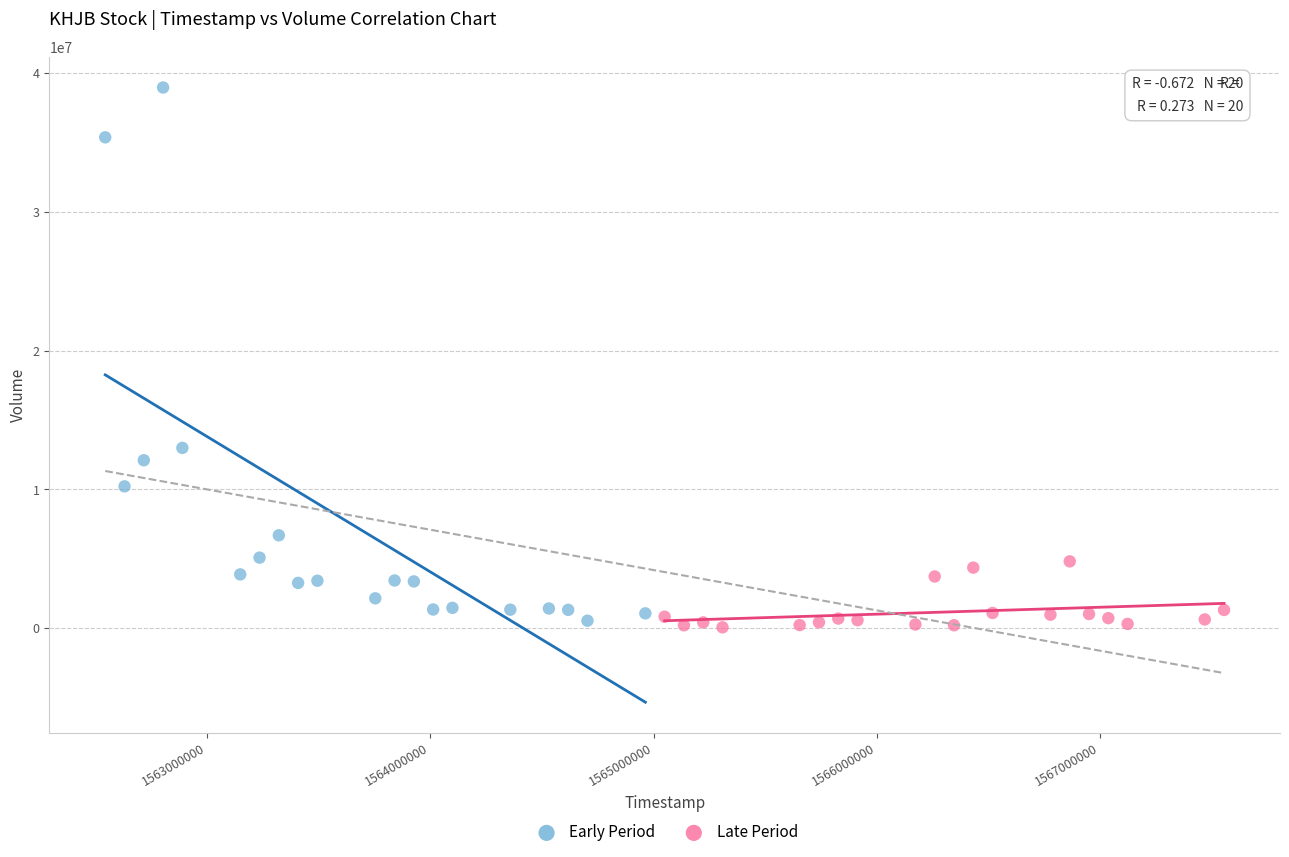

Which series reaches the maximum Y coordinate?

Early Period